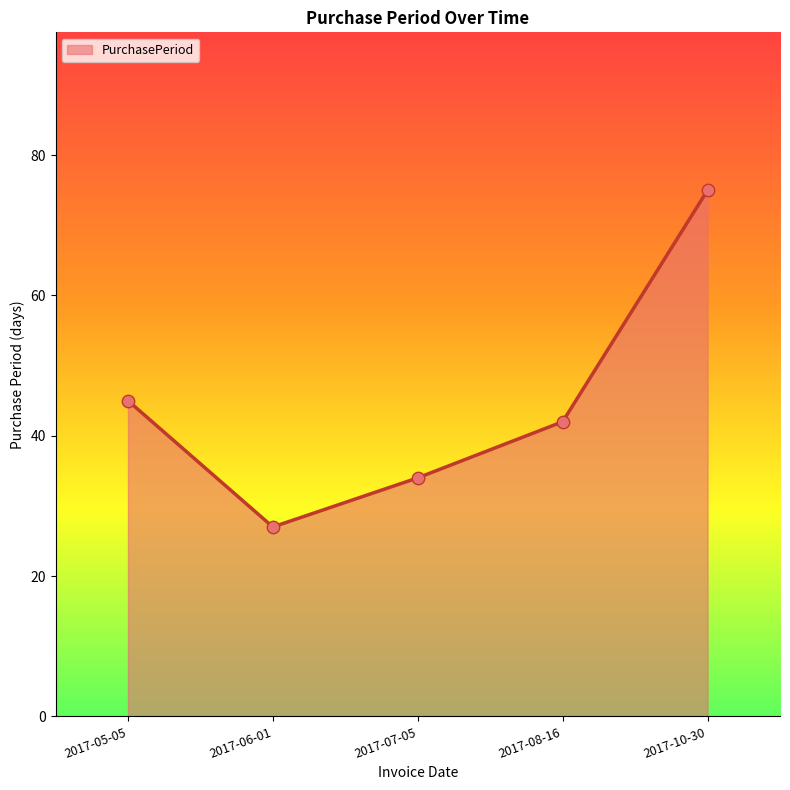

What is the ratio of the value at 2017-08-16 to the value at 2017-07-05?

1.2